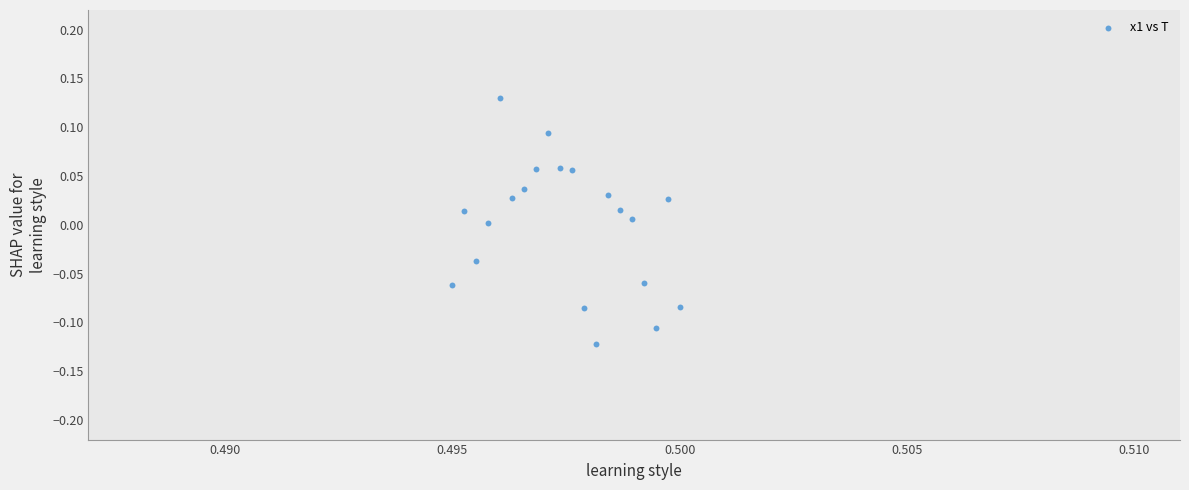

What is the range of Y values (max minus min)?

0.3